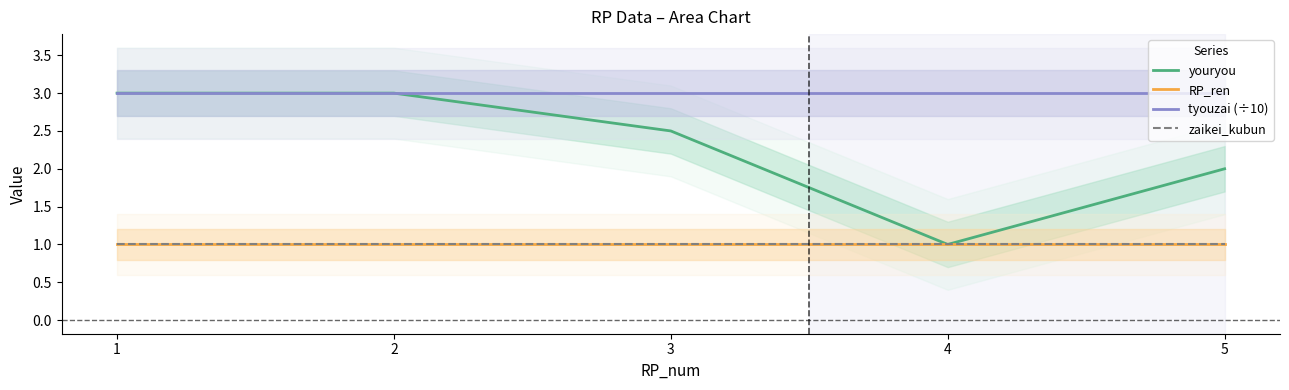

True or false: youryou has a value of 1.0 at 4.

True